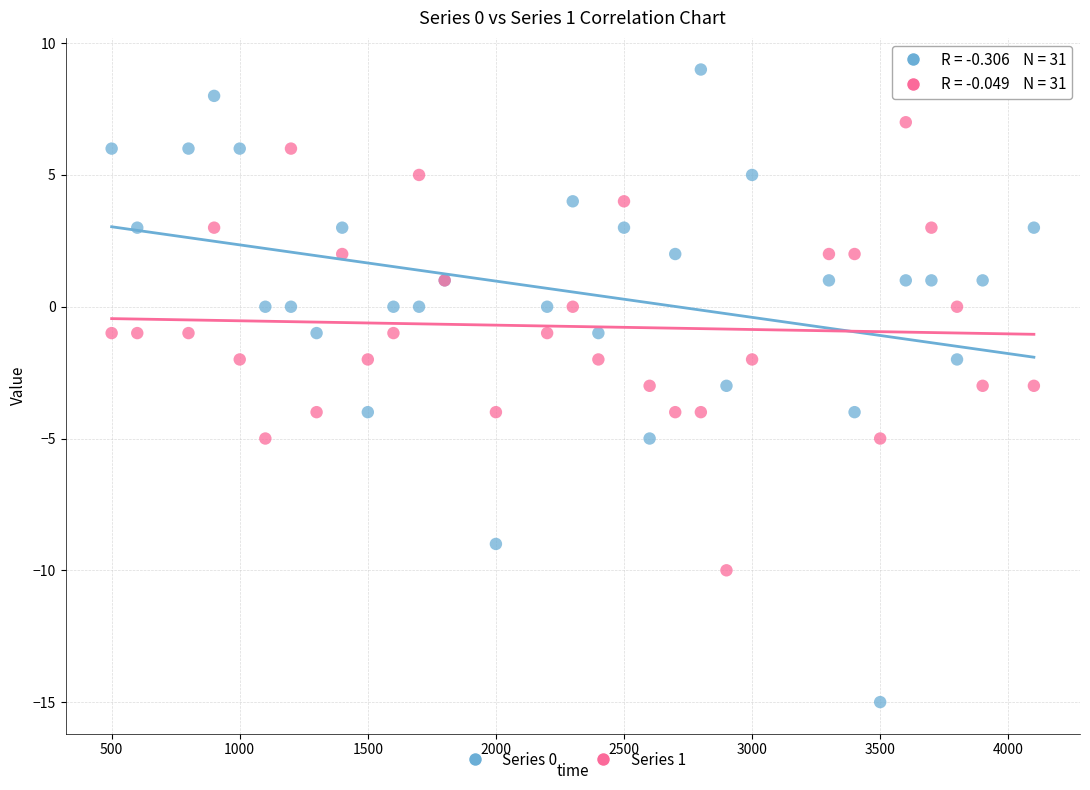

Which series has the widest spread of Y values?

Series 0